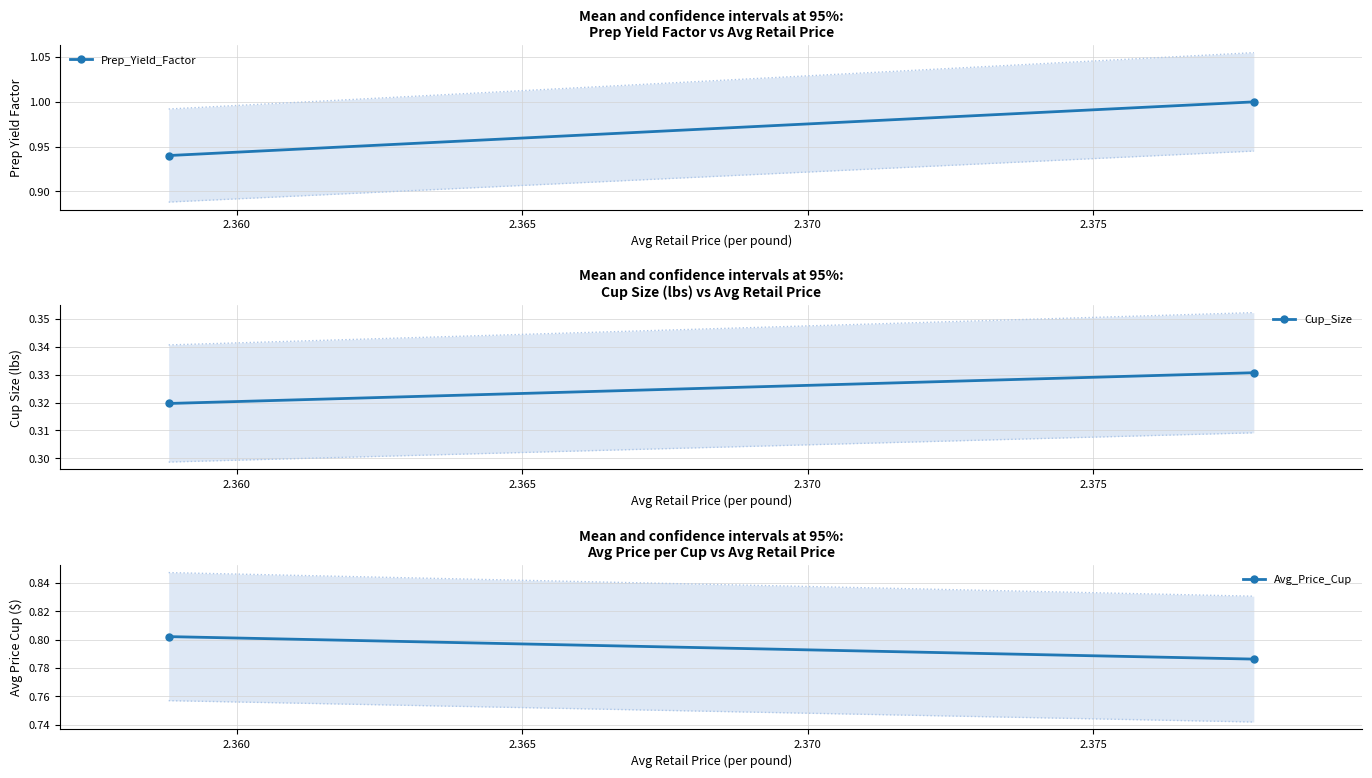

What are all the series names shown in the legend?

Prep_Yield_Factor, Cup_Size, Avg_Price_Cup